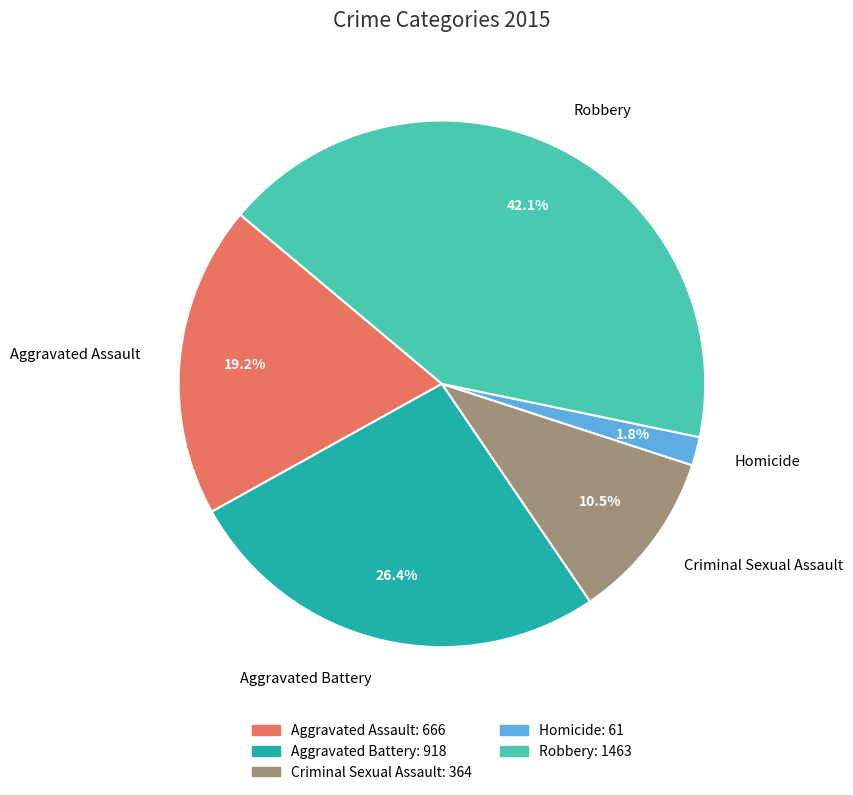

Is it true that Robbery is 55% of the pie?

False